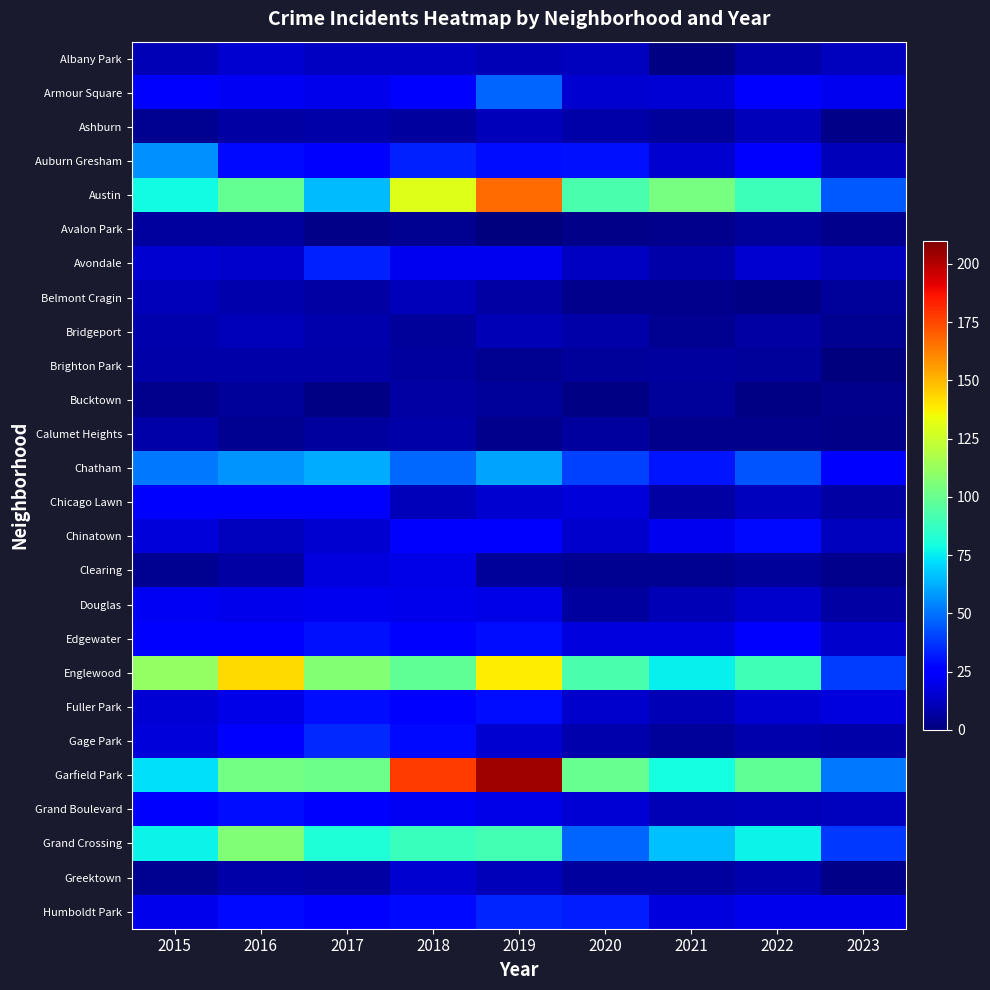

Reading left to right, what are all the values shown in this chart?

Albany Park: 2015=10	2016=15	2017=13	2018=13	2019=10	2020=12	2021=1	2022=8	2023=12
Armour Square: 2015=27	2016=22	2017=20	2018=23	2019=47	2020=15	2021=16	2022=27	2023=21
Ashburn: 2015=4	2016=7	2017=8	2018=6	2019=11	2020=8	2021=5	2022=11	2023=2
Auburn Gresham: 2015=56	2016=28	2017=23	2018=33	2019=29	2020=30	2021=15	2022=23	2023=11
Austin: 2015=78	2016=99	2017=65	2018=130	2019=167	2020=92	2021=104	2022=89	2023=45
Avalon Park: 2015=6	2016=6	2017=2	2018=4	2019=0	2020=2	2021=3	2022=5	2023=3
Avondale: 2015=15	2016=14	2017=33	2018=21	2019=21	2020=13	2021=8	2022=15	2023=12
Belmont Cragin: 2015=11	2016=9	2017=7	2018=11	2019=7	2020=3	2021=3	2022=1	2023=5
Bridgeport: 2015=9	2016=11	2017=9	2018=5	2019=10	2020=8	2021=4	2022=7	2023=4
Brighton Park: 2015=8	2016=8	2017=8	2018=6	2019=4	2020=5	2021=6	2022=5	2023=0
Bucktown: 2015=3	2016=5	2017=1	2018=7	2019=5	2020=1	2021=5	2022=1	2023=3
Calumet Heights: 2015=8	2016=4	2017=6	2018=8	2019=3	2020=6	2021=3	2022=3	2023=2
Chatham: 2015=51	2016=57	2017=62	2018=48	2019=60	2020=40	2021=31	2022=44	2023=24
Chicago Lawn: 2015=23	2016=23	2017=25	2018=11	2019=15	2020=17	2021=7	2022=12	2023=7
Chinatown: 2015=17	2016=12	2017=15	2018=25	2019=26	2020=14	2021=21	2022=28	2023=12
Clearing: 2015=4	2016=7	2017=18	2018=19	2019=5	2020=4	2021=4	2022=5	2023=3
Douglas: 2015=22	2016=20	2017=21	2018=20	2019=19	2020=6	2021=10	2022=14	2023=7
Edgewater: 2015=24	2016=27	2017=30	2018=25	2019=29	2020=18	2021=18	2022=23	2023=14
Englewood: 2015=111	2016=142	2017=107	2018=98	2019=138	2020=92	2021=76	2022=90	2023=39
Fuller Park: 2015=16	2016=19	2017=29	2018=27	2019=29	2020=14	2021=10	2022=15	2023=18
Gage Park: 2015=17	2016=27	2017=35	2018=28	2019=15	2020=9	2021=5	2022=9	2023=8
Garfield Park: 2015=73	2016=103	2017=101	2018=178	2019=204	2020=100	2021=79	2022=98	2023=51
Grand Boulevard: 2015=24	2016=29	2017=25	2018=22	2019=19	2020=16	2021=10	2022=11	2023=12
Grand Crossing: 2015=77	2016=106	2017=82	2018=88	2019=91	2020=47	2021=66	2022=77	2023=38
Greektown: 2015=4	2016=8	2017=7	2018=15	2019=11	2020=6	2021=6	2022=9	2023=2
Humboldt Park: 2015=20	2016=28	2017=25	2018=28	2019=34	2020=32	2021=18	2022=20	2023=20